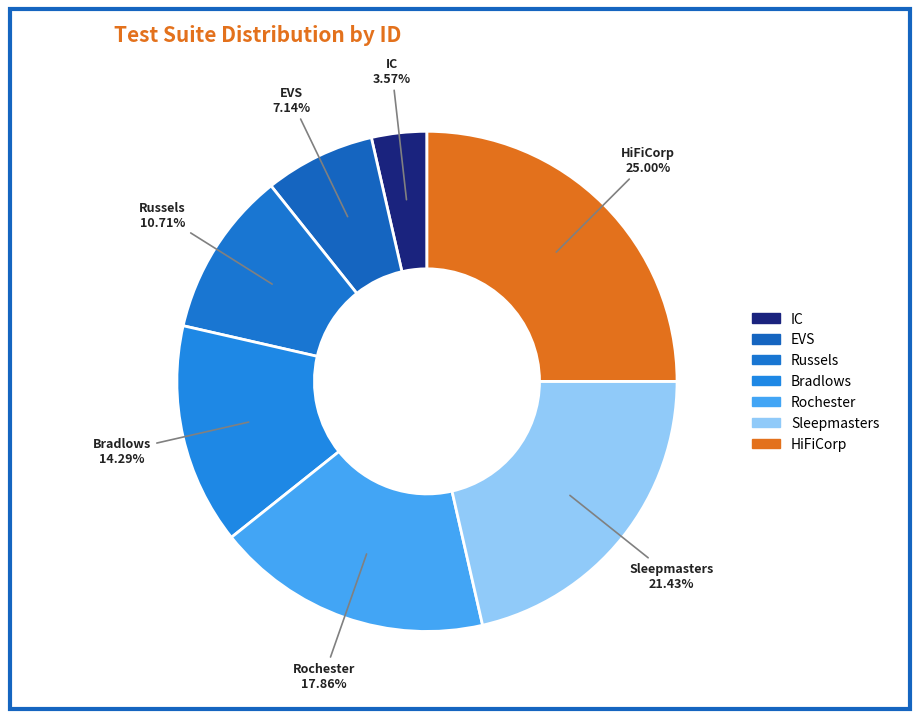

Which category has the smallest portion of the pie?

IC